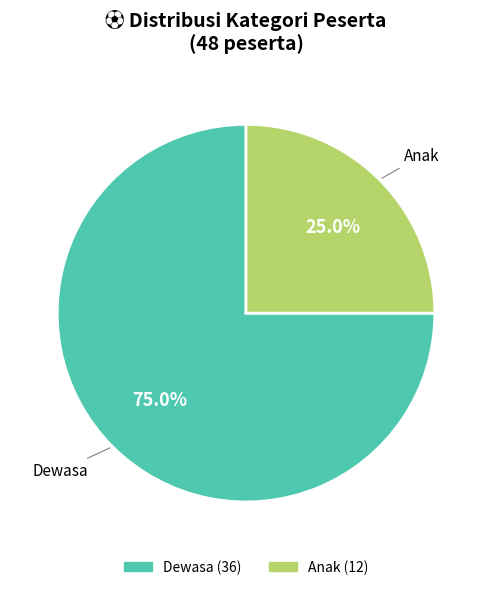

To the nearest percent, what is the difference between the largest and smallest slice percentages?

50%